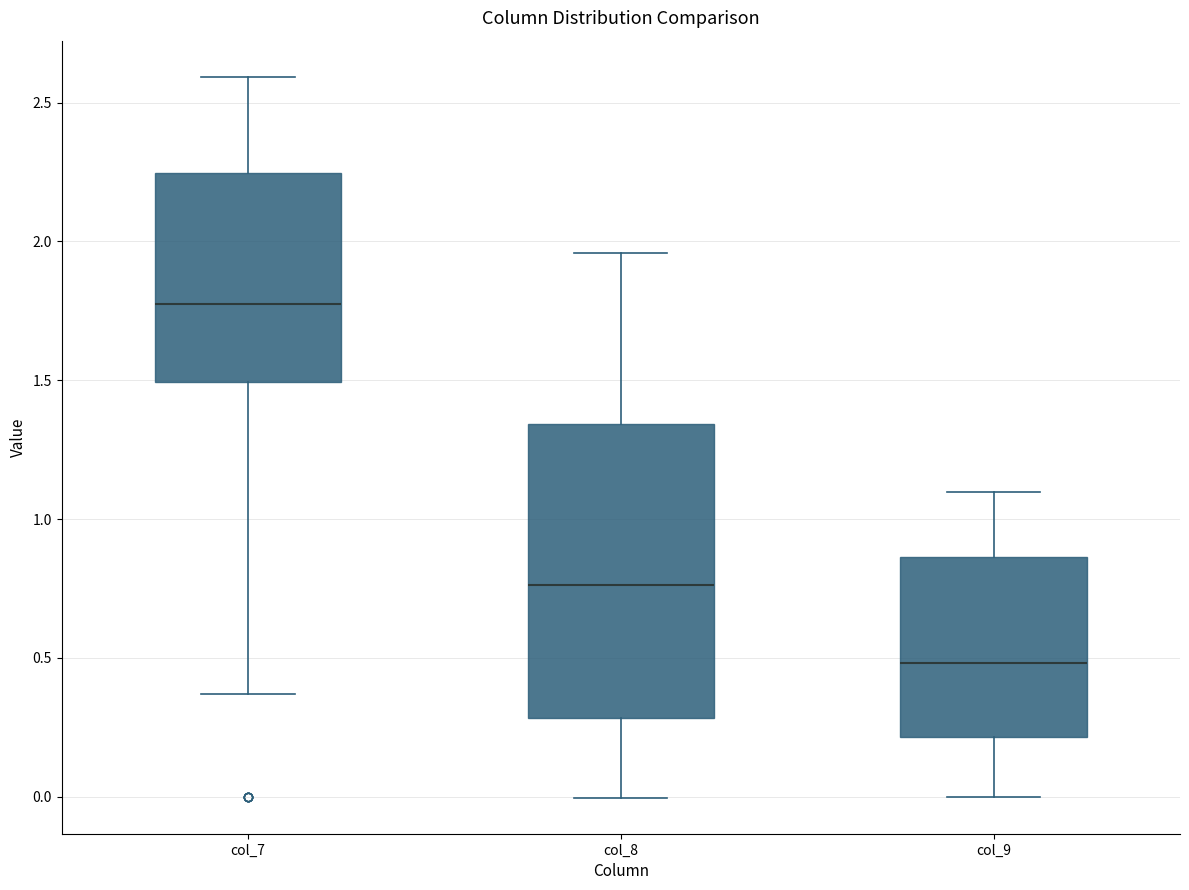

Reading left to right, read every box against the y-axis: the position of its median line, the range the box covers, and the ends of its whiskers. The values are not printed on the chart, so give them approximately, as read against the axis.

col_7: median 1.80, box 1.50 to 2.25, whiskers 0.35 to 2.60
col_8: median 0.75, box 0.30 to 1.35, whiskers 0.00 to 1.95
col_9: median 0.50, box 0.20 to 0.85, whiskers 0.00 to 1.10